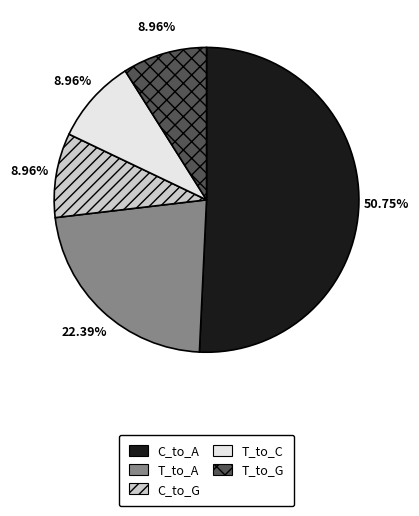

To the nearest percent, what is the average slice percentage?

20%